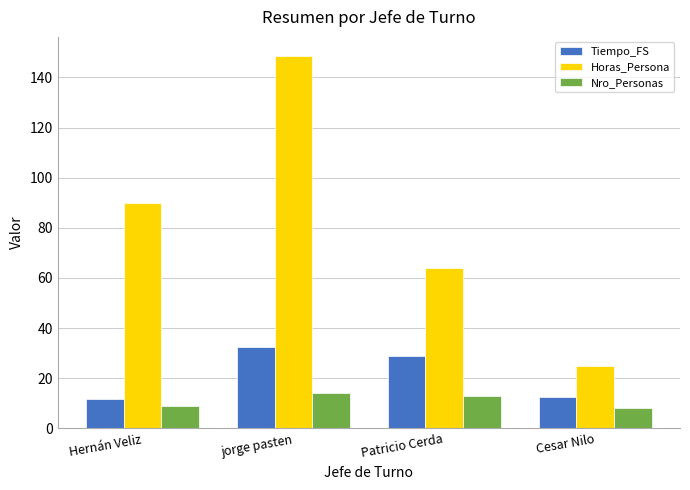

What is the sum of all Horas_Persona values?

327.6